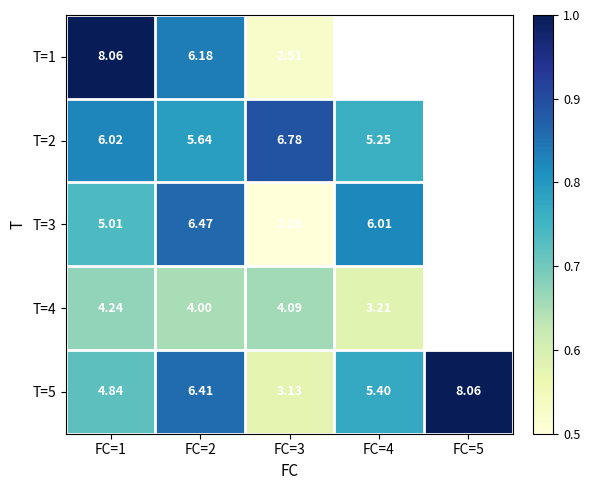

List the series in order of their peak value, highest first.

T=1, T=5, T=2, T=3, T=4